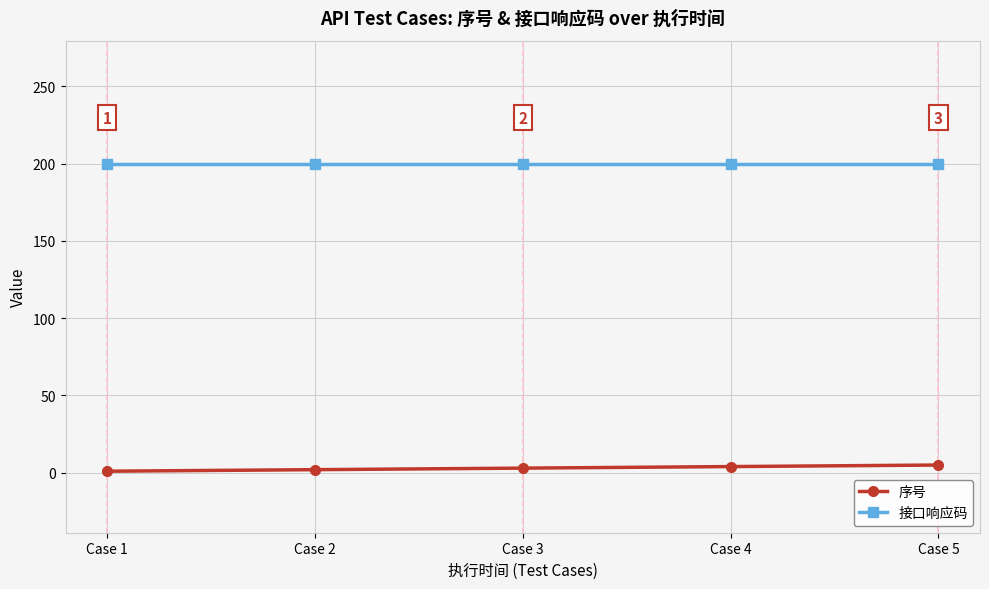

What is the average value of the 序号 series?

3